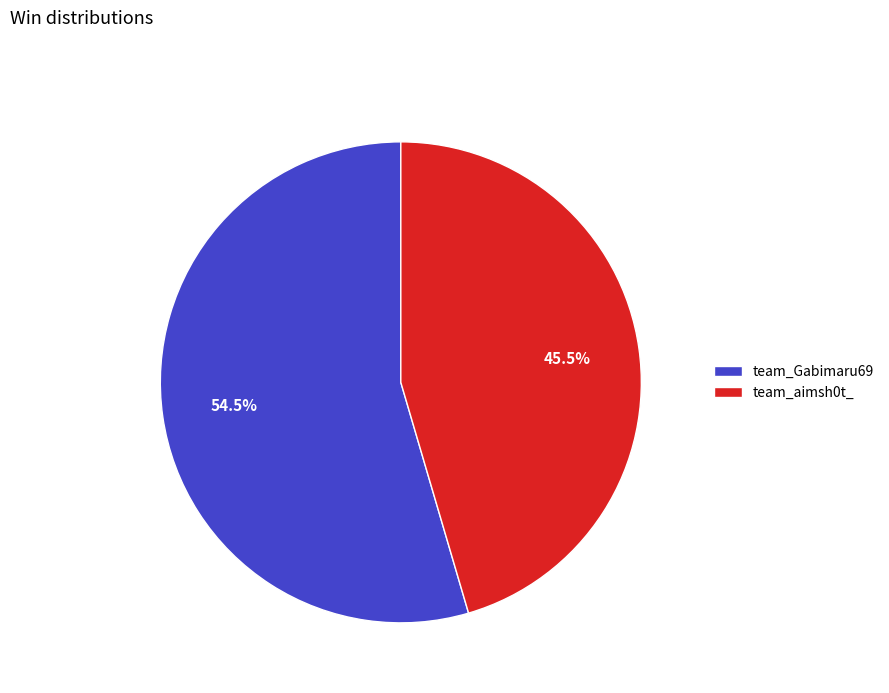

Which slice is the largest?

team_Gabimaru69